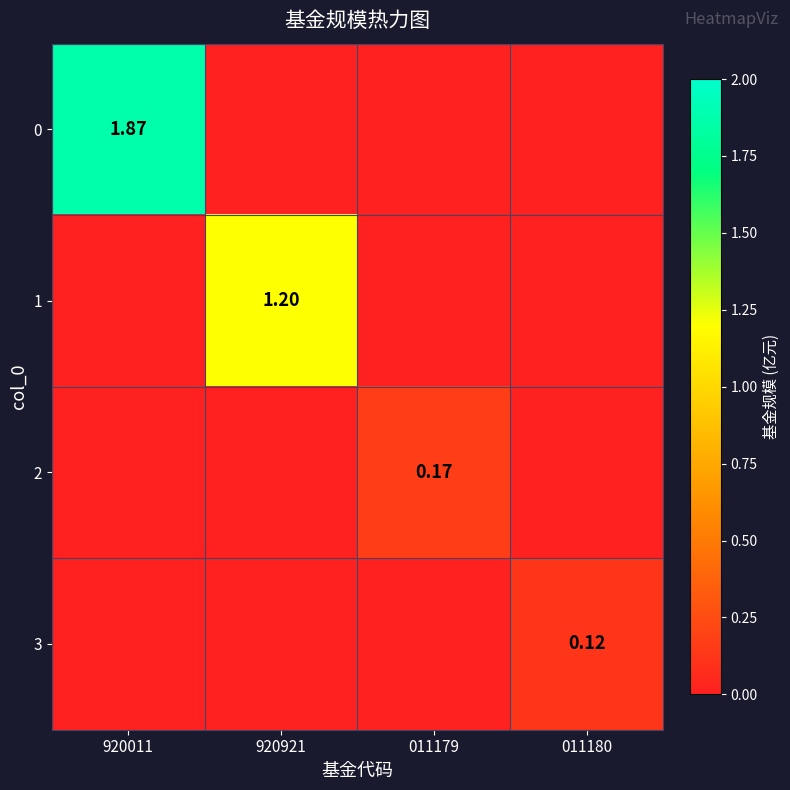

Is the value of 2 at 011179 greater than the value of 0 at 920011?

No